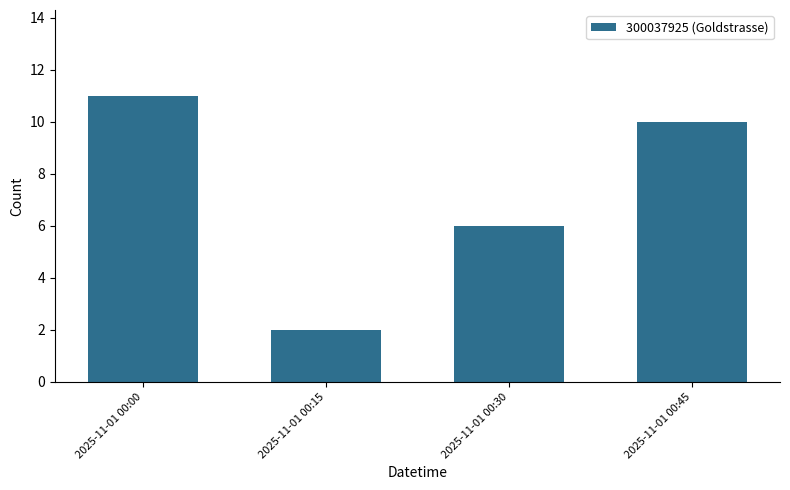

Which label corresponds to the smallest value in the chart?

2025-11-01 00:15